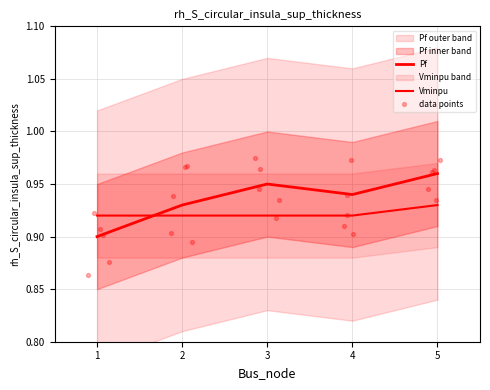

Which series has the largest Y range (max minus min)?

Pf